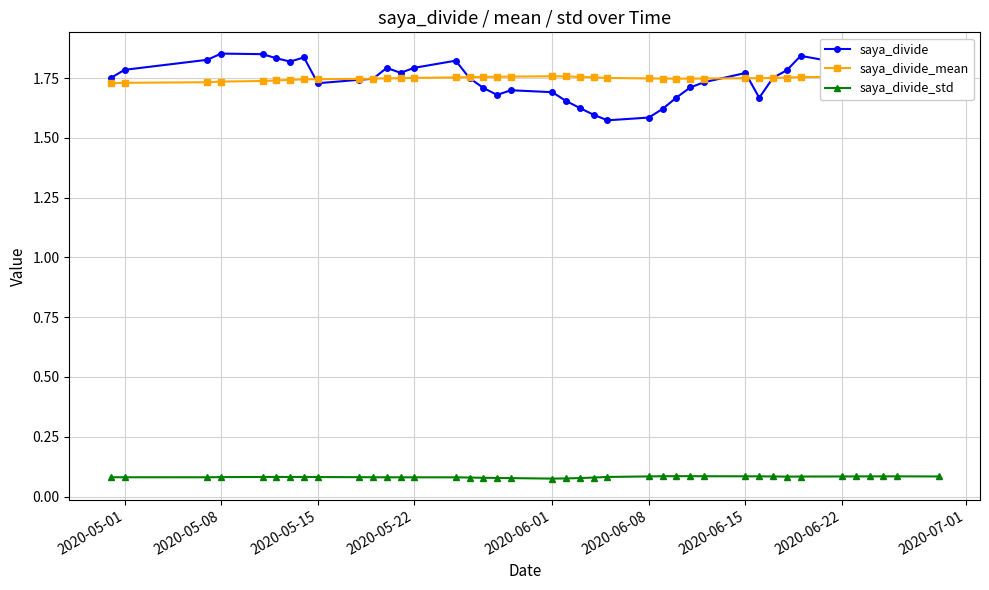

Is it true that saya_divide equals 2.8 at 2020-06-15?

False